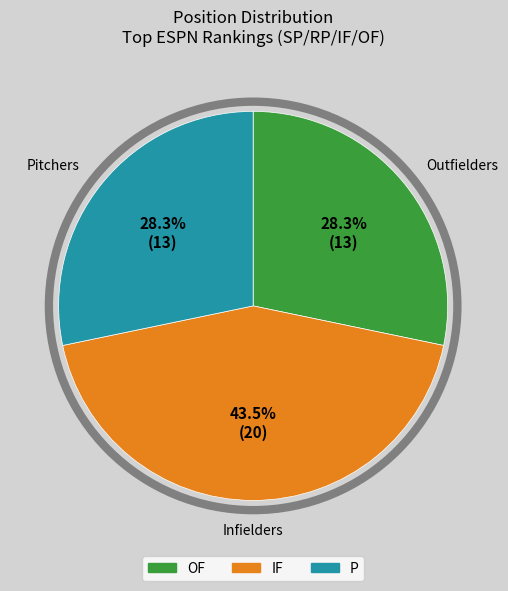

Is there a majority slice in this chart?

No